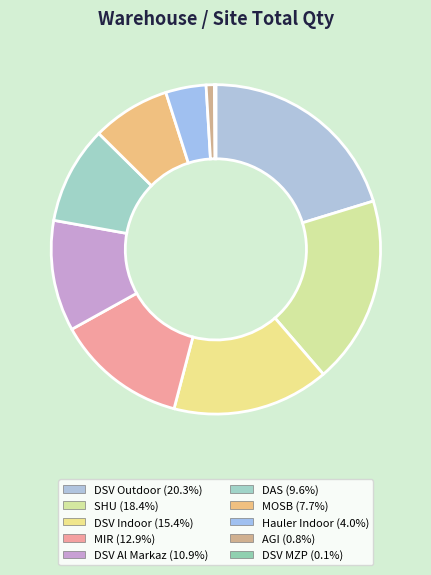

Approximately how many times larger is the value at DSV Al Markaz compared to Hauler Indoor?

2.7